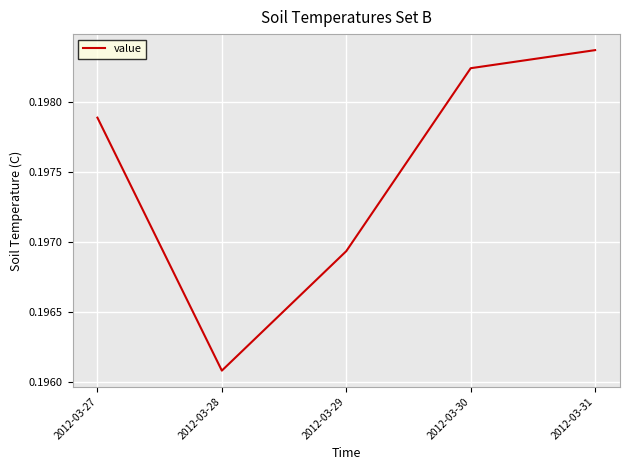

At which category does the data reach its first local valley?

2012-03-28